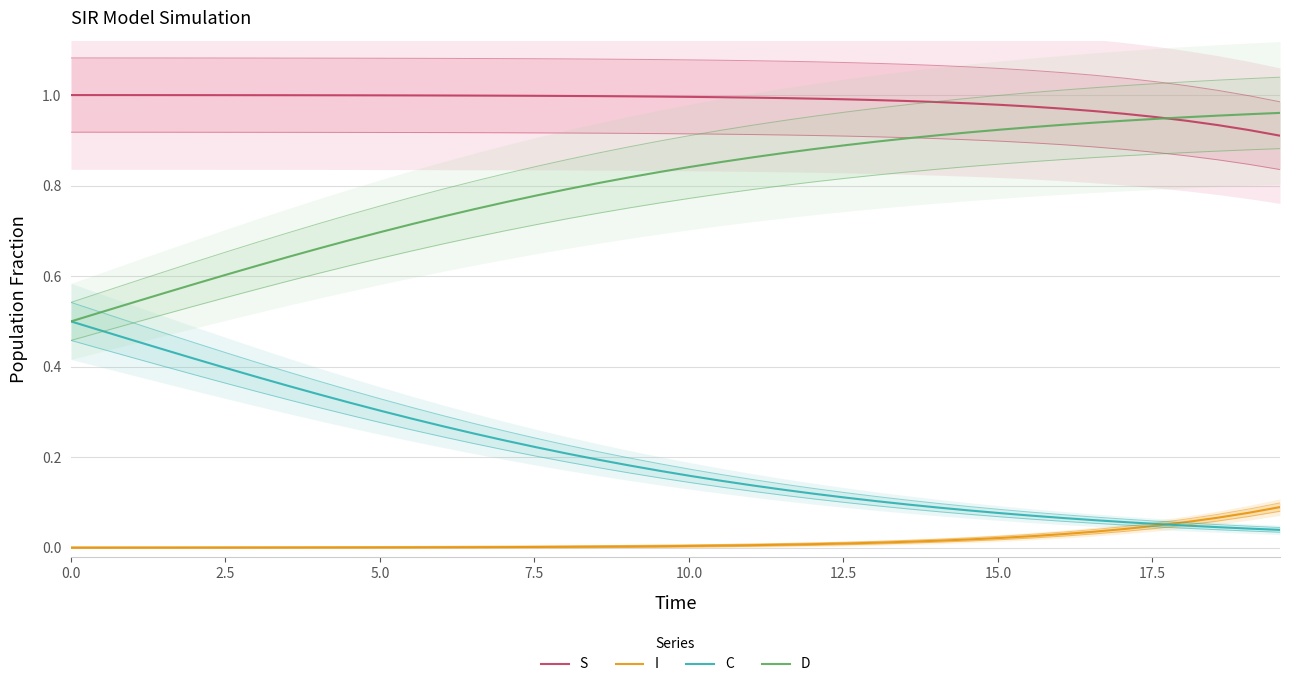

Does the chart have visible grid lines?

Yes